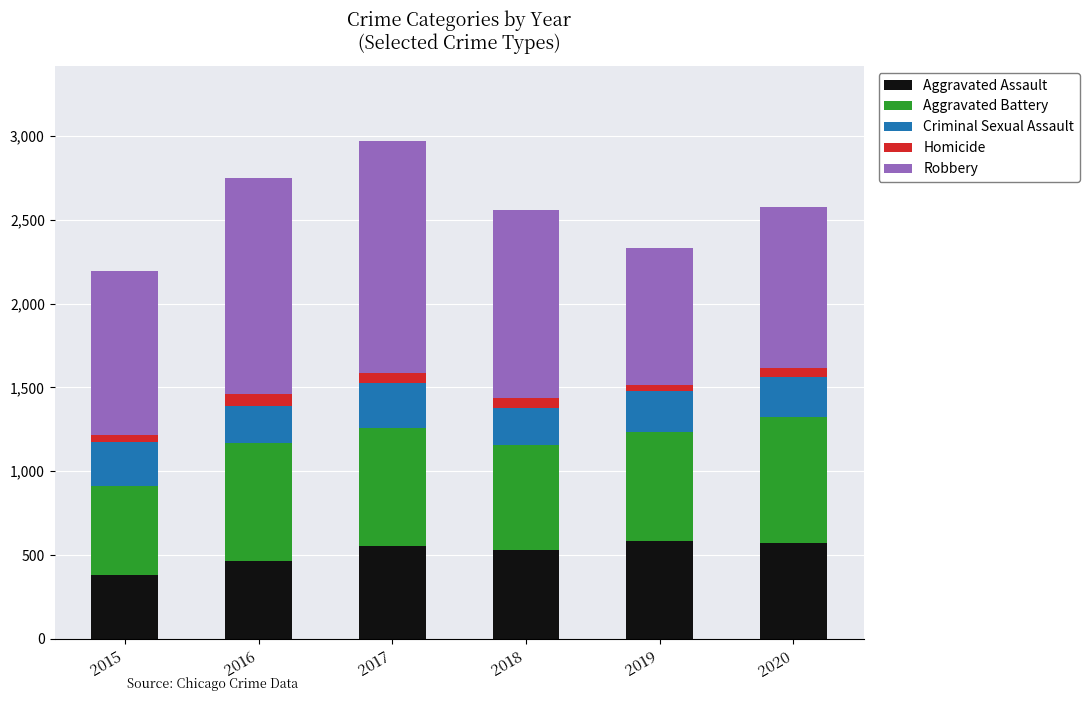

What is the total value across all series at 2016?

2749